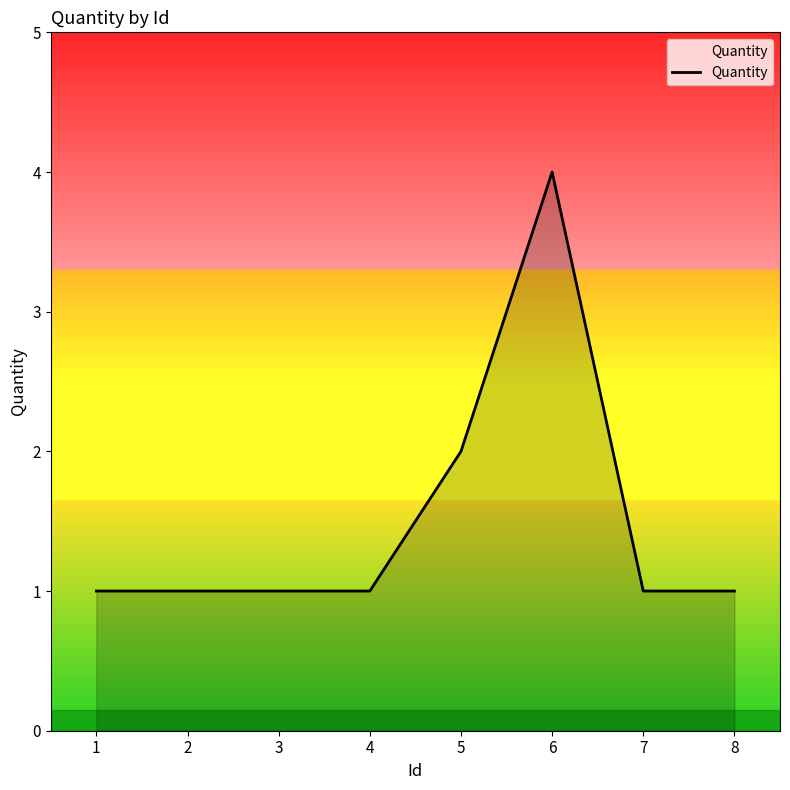

What is the change in value from 4 to 5?

+1